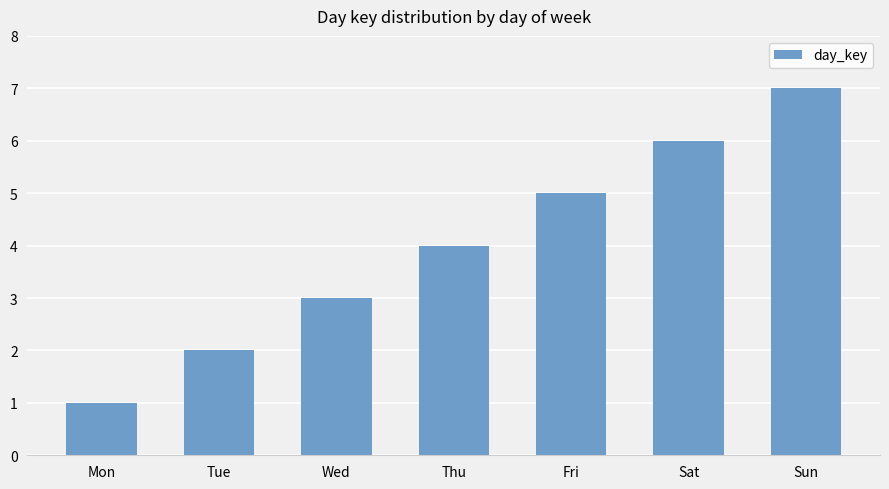

Count the number of categories in the chart.

7